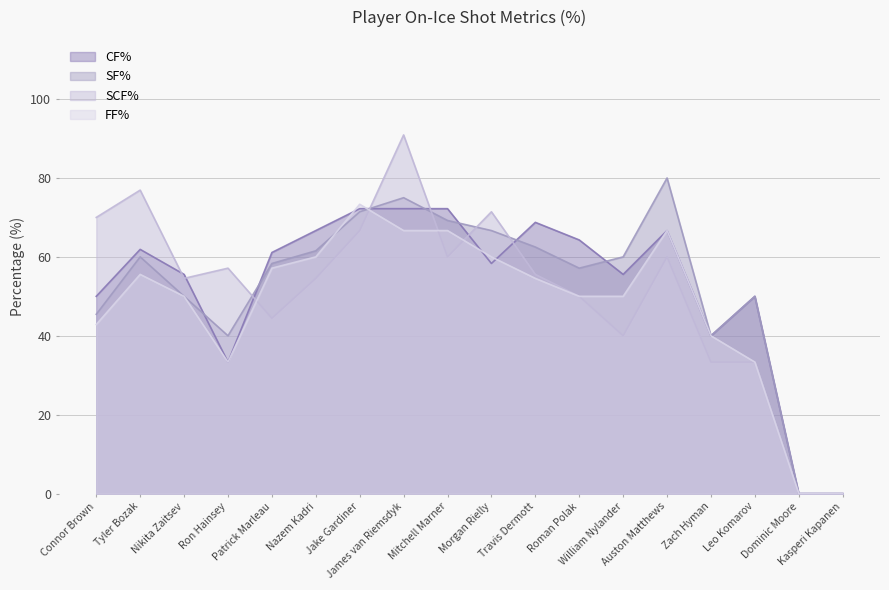

How many data points does each series have?

18